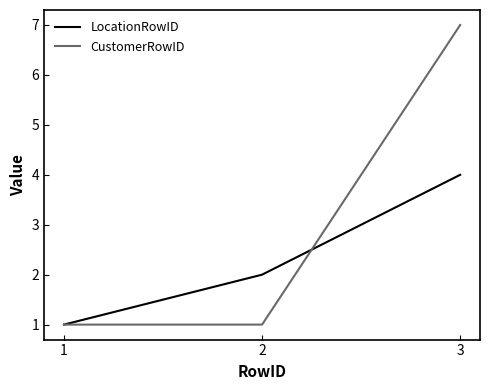

What is the greatest value displayed?

7